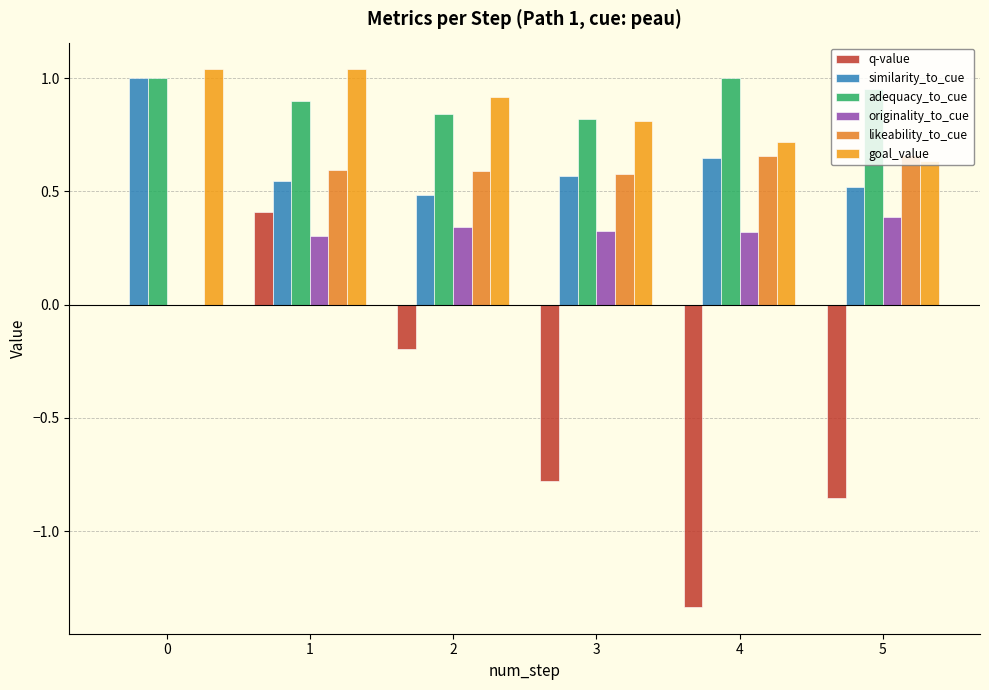

Rank the series at 3 from highest to lowest value.

adequacy_to_cue, goal_value, likeability_to_cue, similarity_to_cue, originality_to_cue, q-value